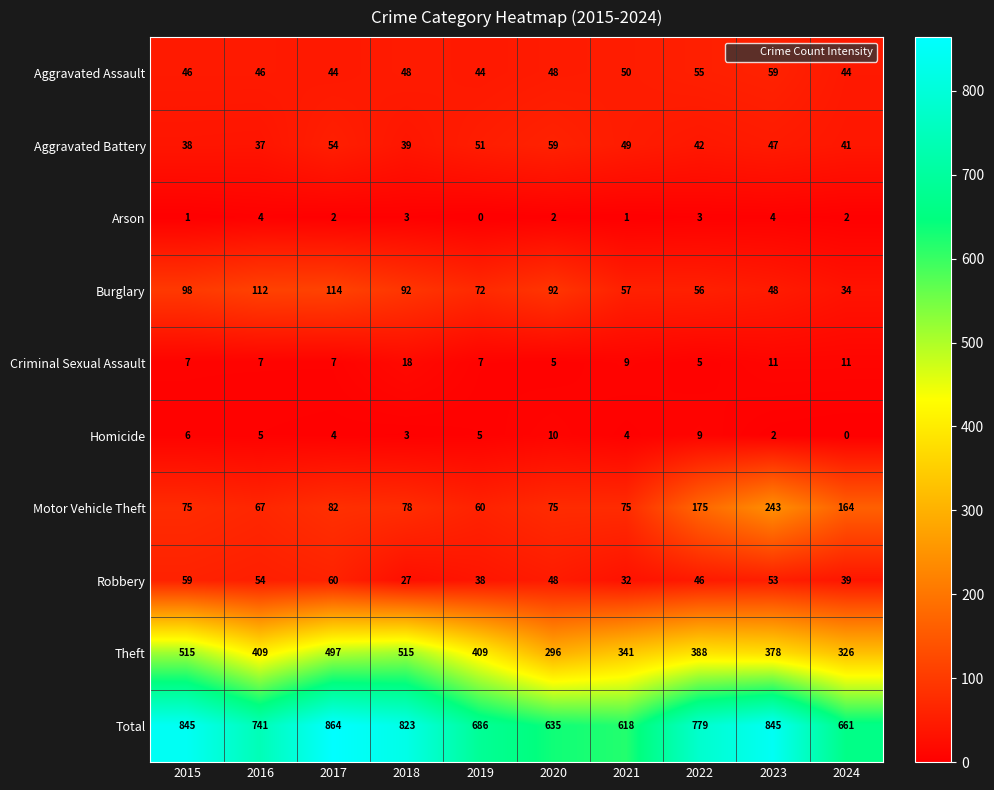

Where does the Burglary series first go above 92?

2015